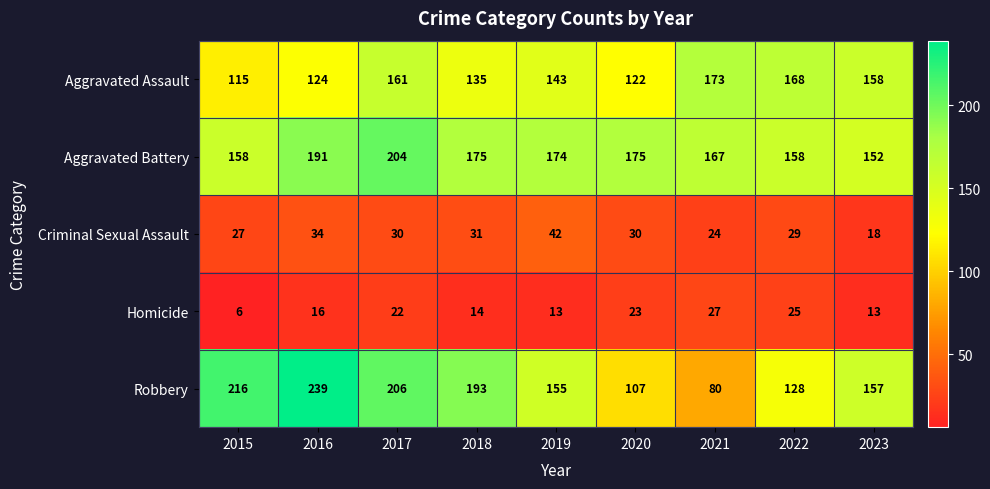

Rank the series at 2015 from highest to lowest value.

Robbery, Aggravated Battery, Aggravated Assault, Criminal Sexual Assault, Homicide